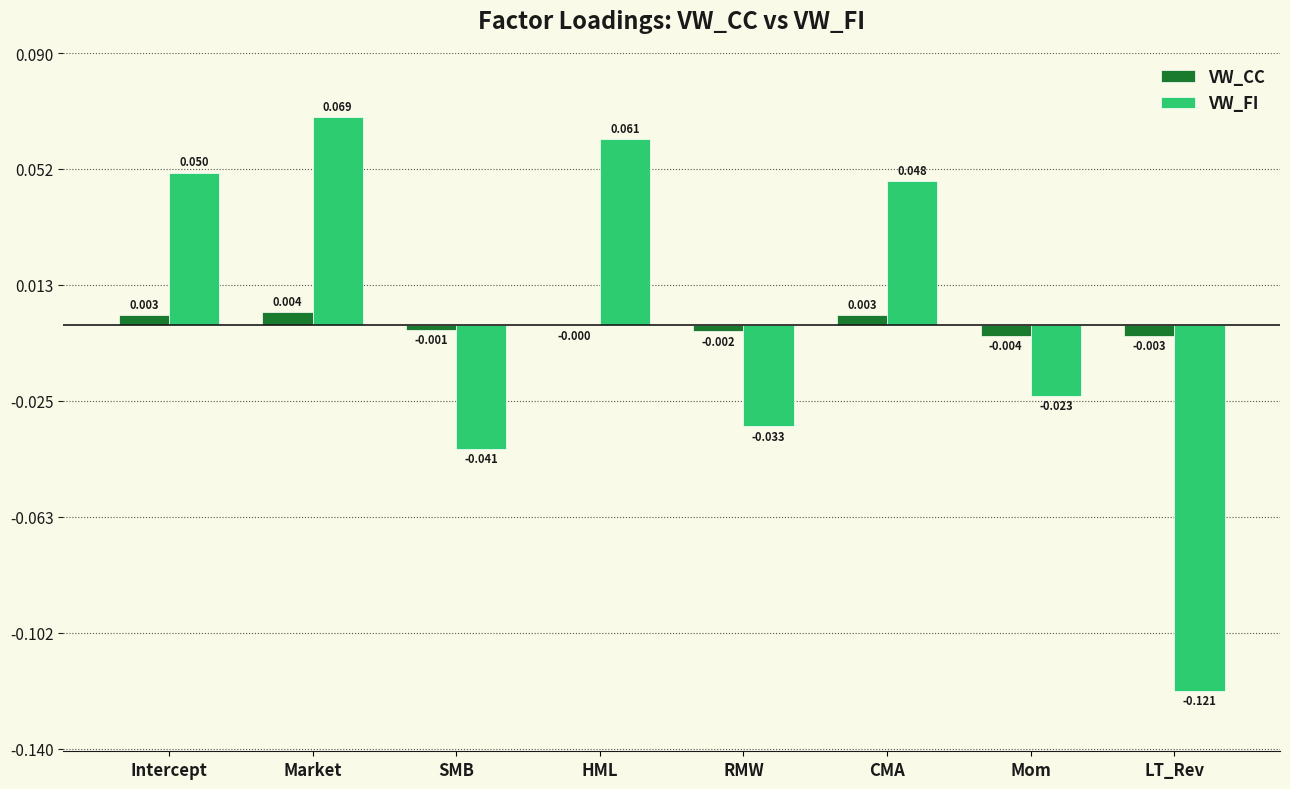

Does the chart contain stacked bars?

No